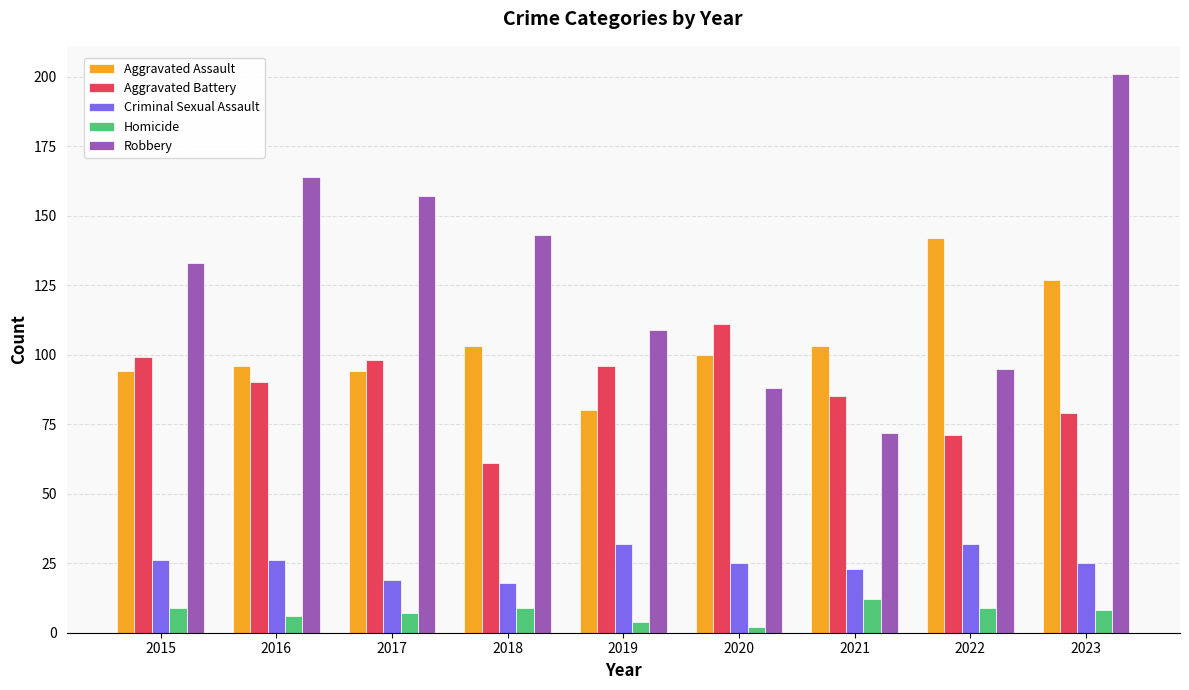

Rank the series at 2016 from highest to lowest value.

Robbery, Aggravated Assault, Aggravated Battery, Criminal Sexual Assault, Homicide